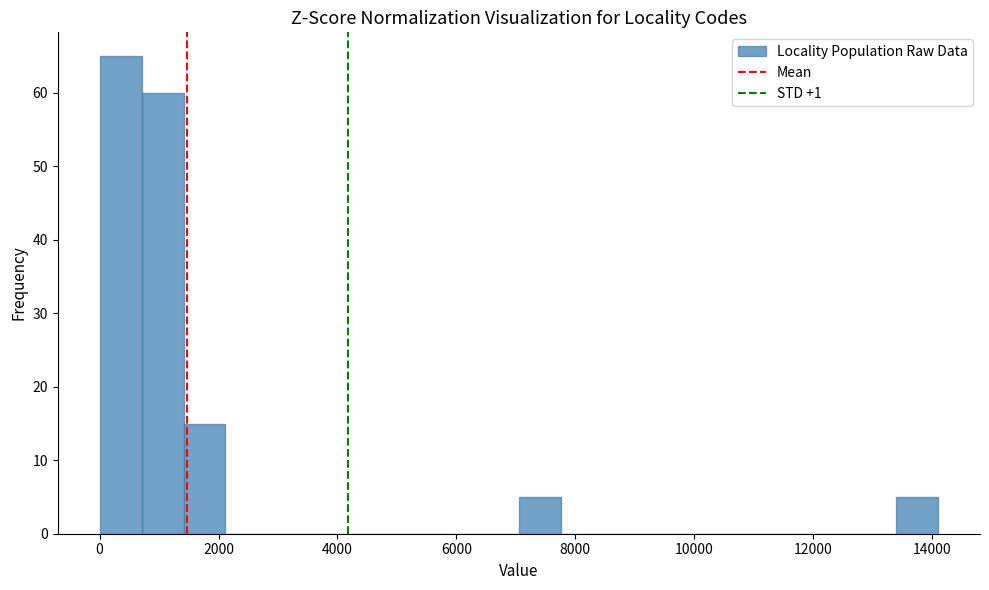

Read against the x-axis, roughly where is the centre of the tallest bar?

400